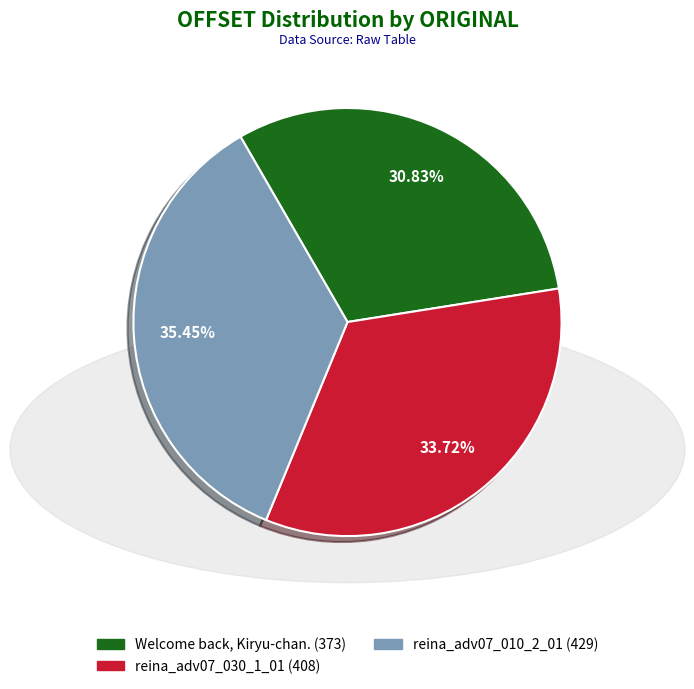

To the nearest percent, what percentage of the pie is reina_adv07_010_2_01?

35%